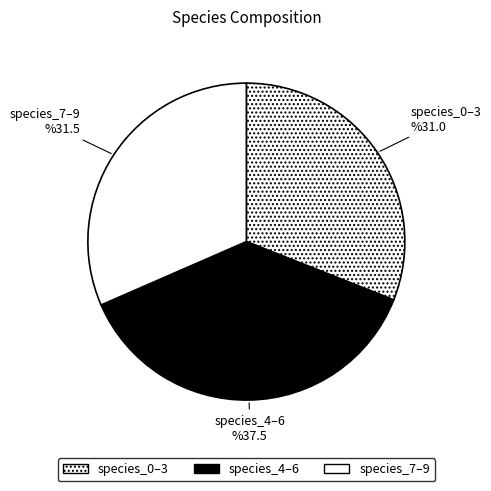

Does species_0 represent more than half of the total?

No